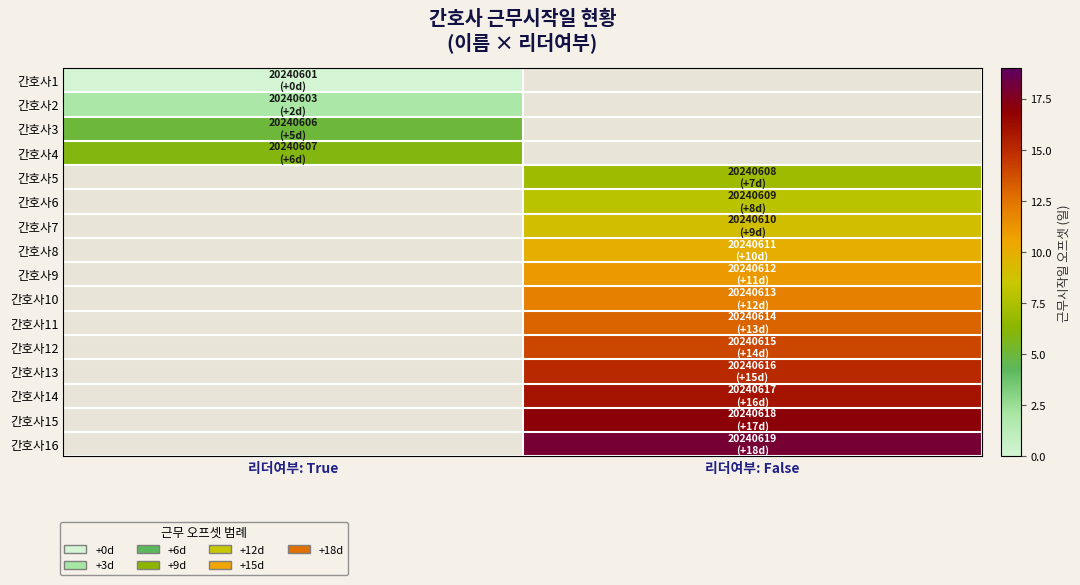

How many positive values does the 간호사5 series have?

1